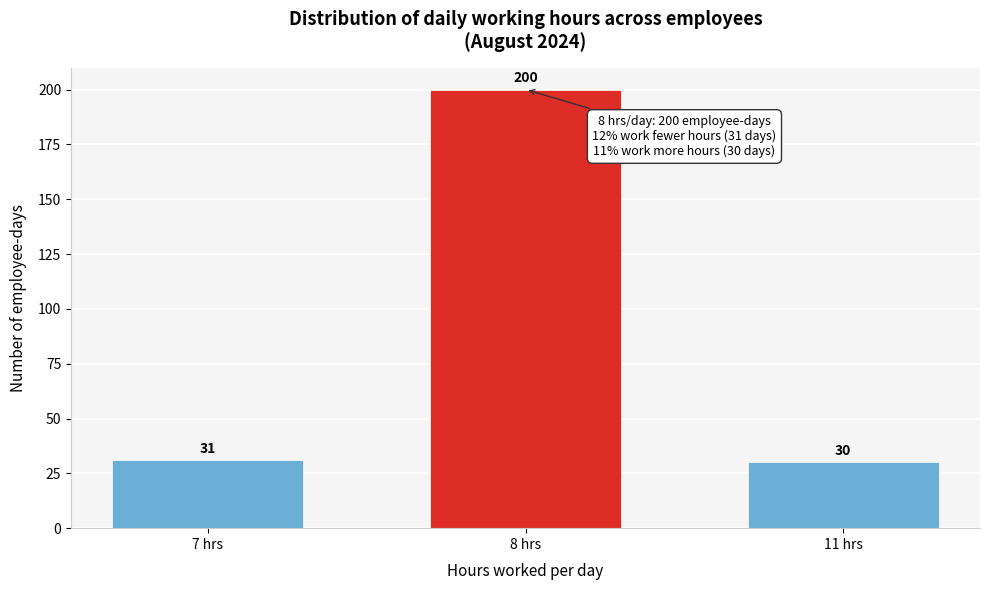

Reading left to right, extract all data points from this chart.

31	200	30